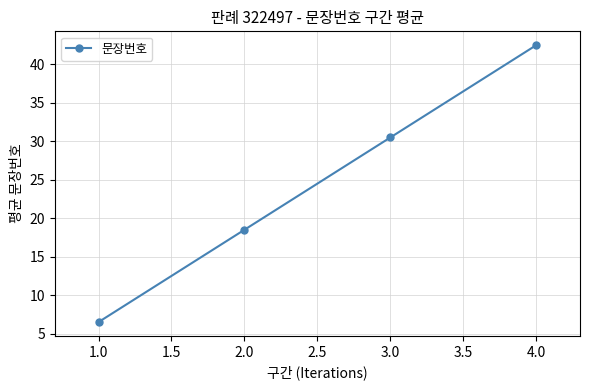

What is the maximum value shown in the chart?

42.5